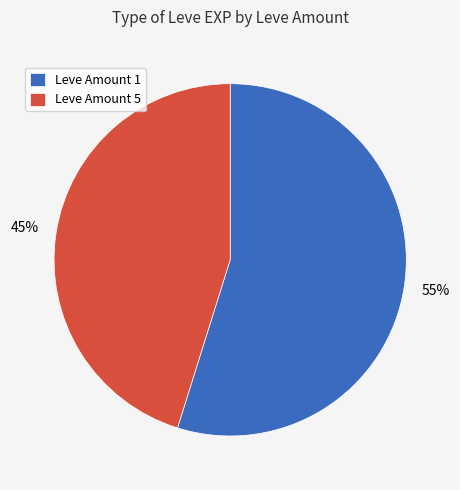

Combined, do Leve Amount 5 and Leve Amount 1 account for over 50%?

Yes